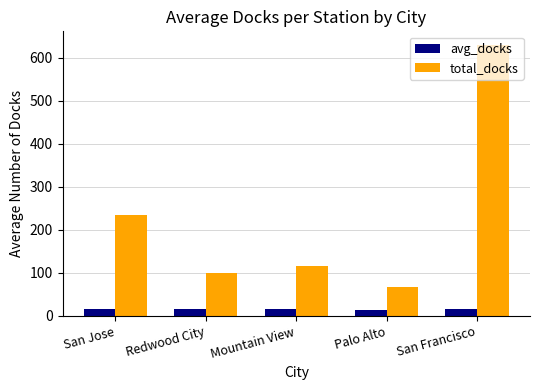

What are all the series names shown in the legend?

avg_docks, total_docks